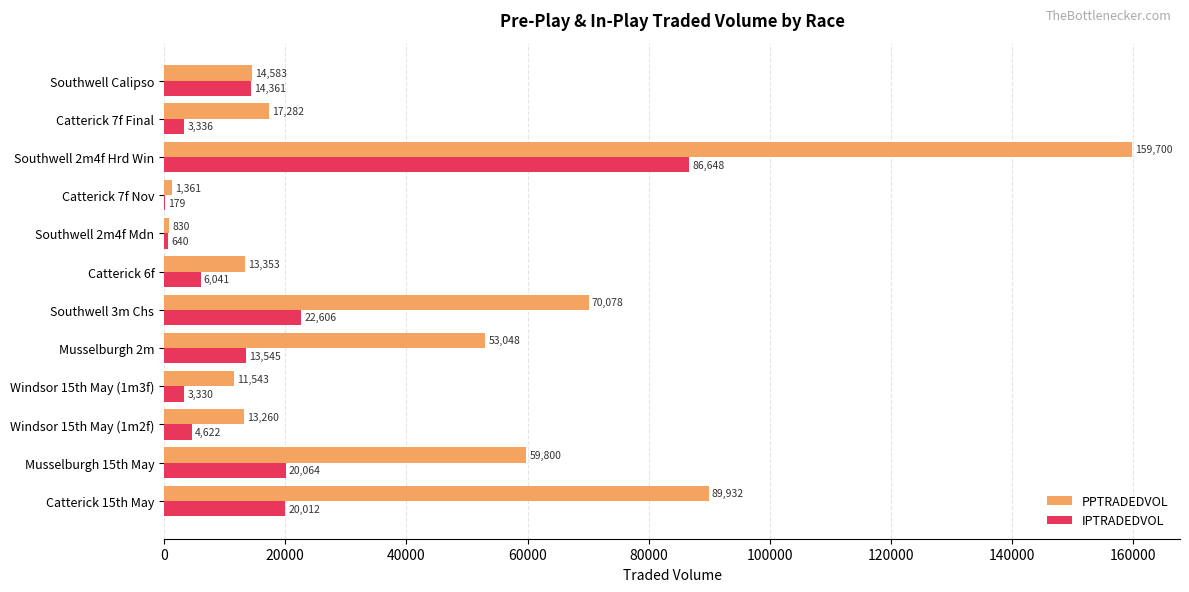

The PPTRADEDVOL series shows 14583.3 at Southwell Calipso. True or false?

True